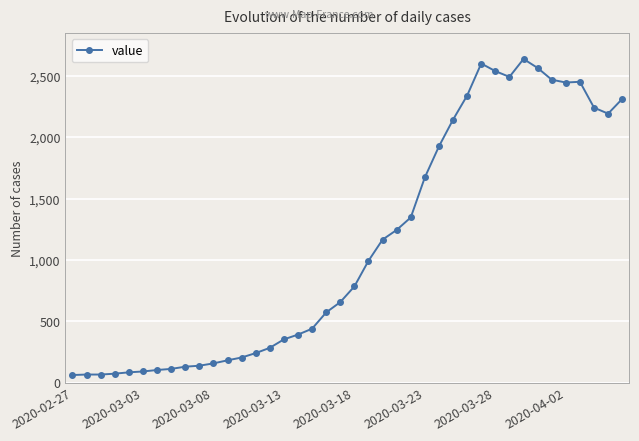

What is the value of the 21st point from the left?

784